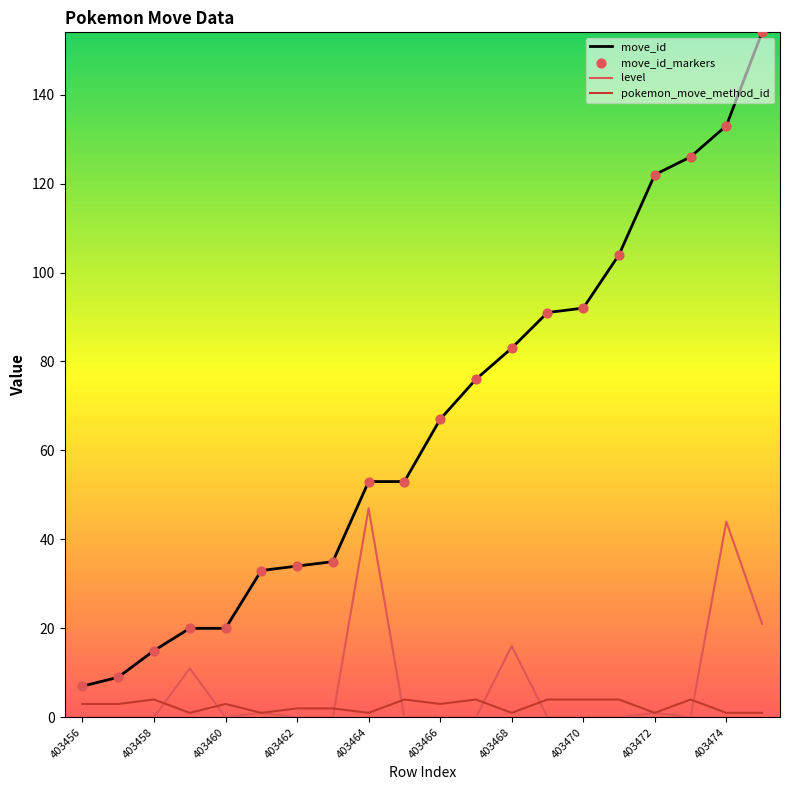

Which series has the largest total across all categories?

move_id